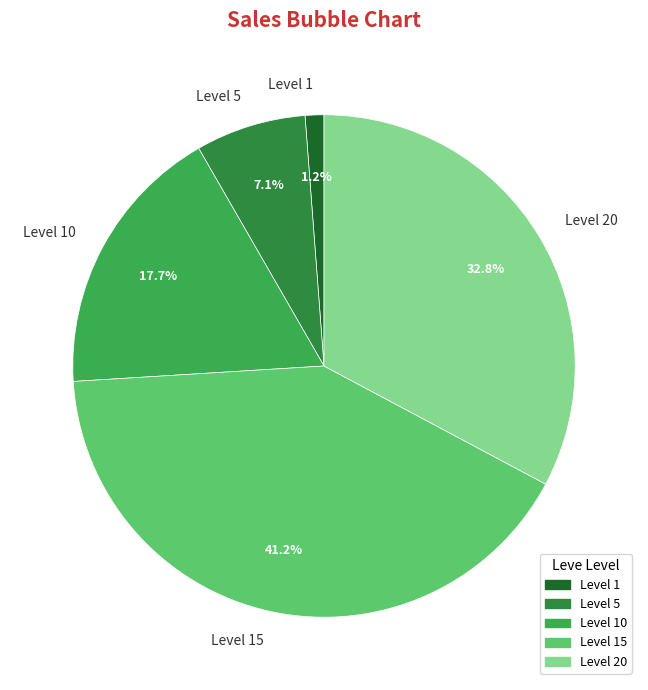

Combined, do Level 1 and Level 10 account for over 50%?

No